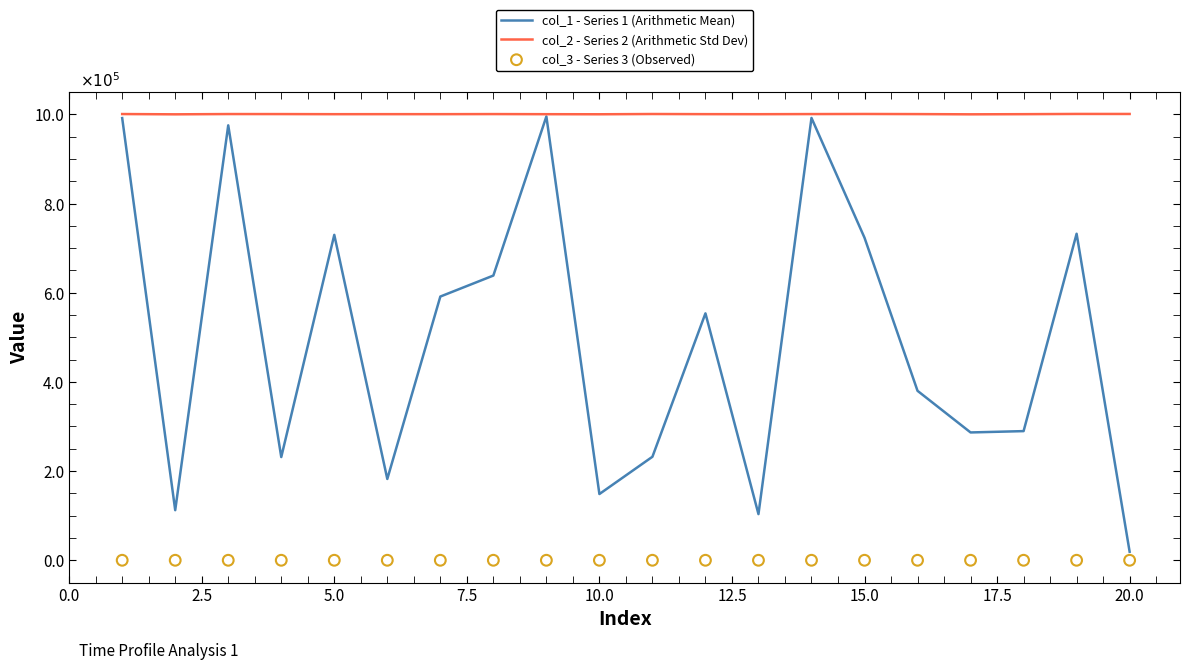

What are all the series names shown in the legend?

col_1 - Series 1 (Arithmetic Mean), col_2 - Series 2 (Arithmetic Std Dev), col_3 - Series 3 (Observed)